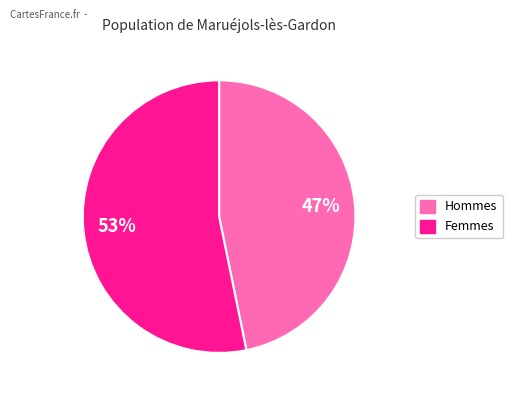

Is there any slice that represents more than half of the pie?

Yes